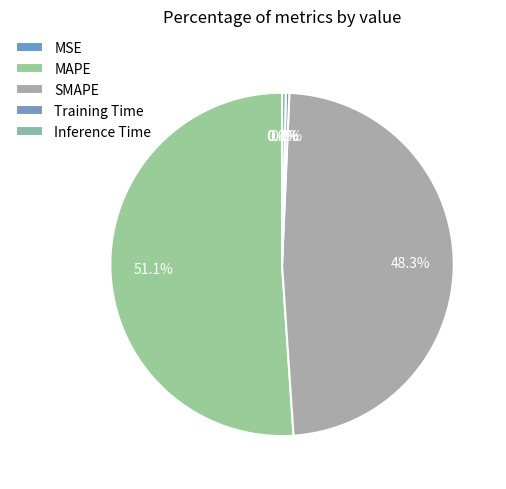

To the nearest percent, what is the average slice percentage?

20%